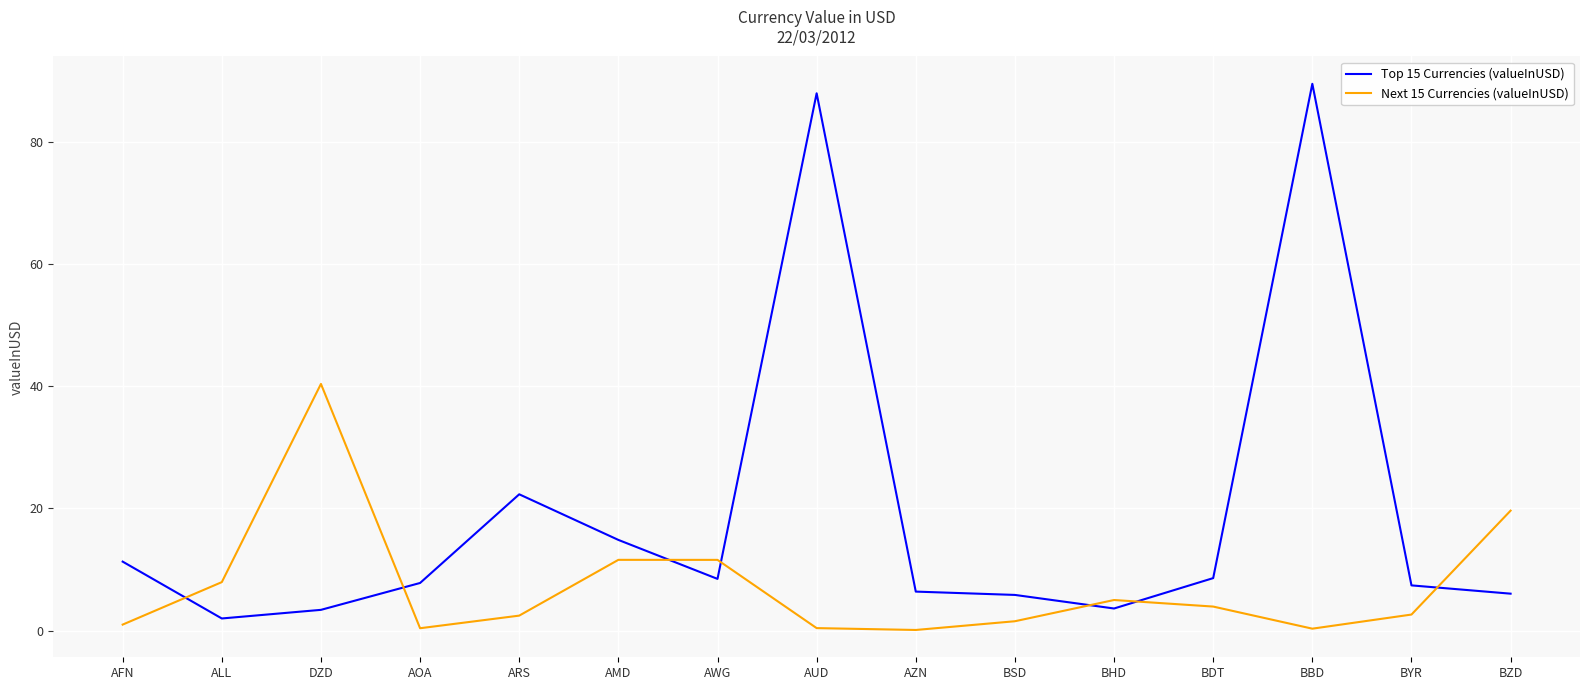

Does the chart display data point markers on the line(s)?

No